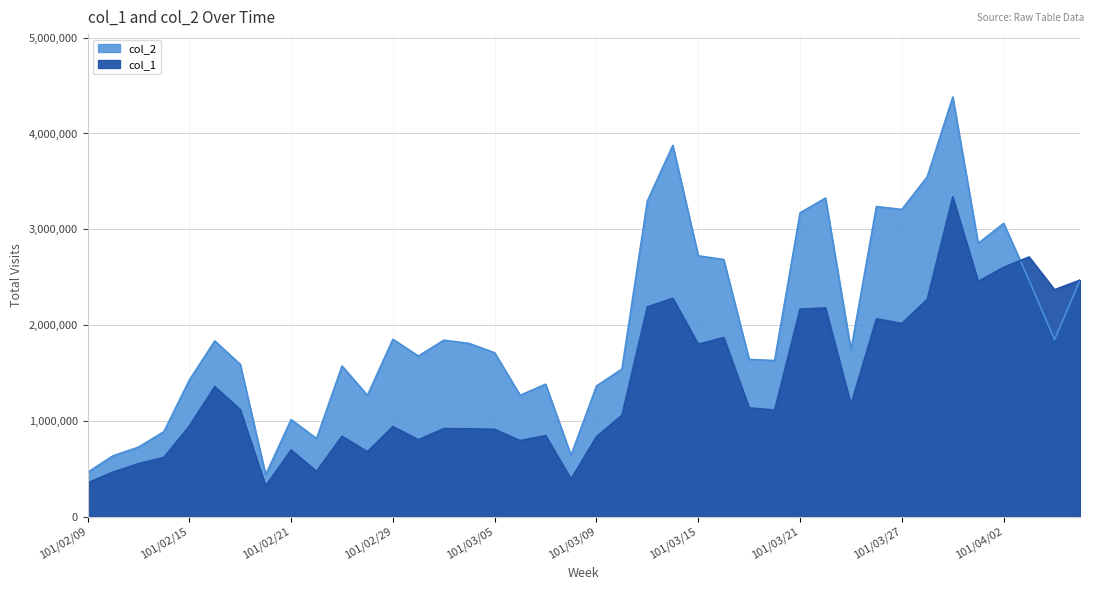

The col_1 series shows 2190000 at 101/03/13. True or false?

True